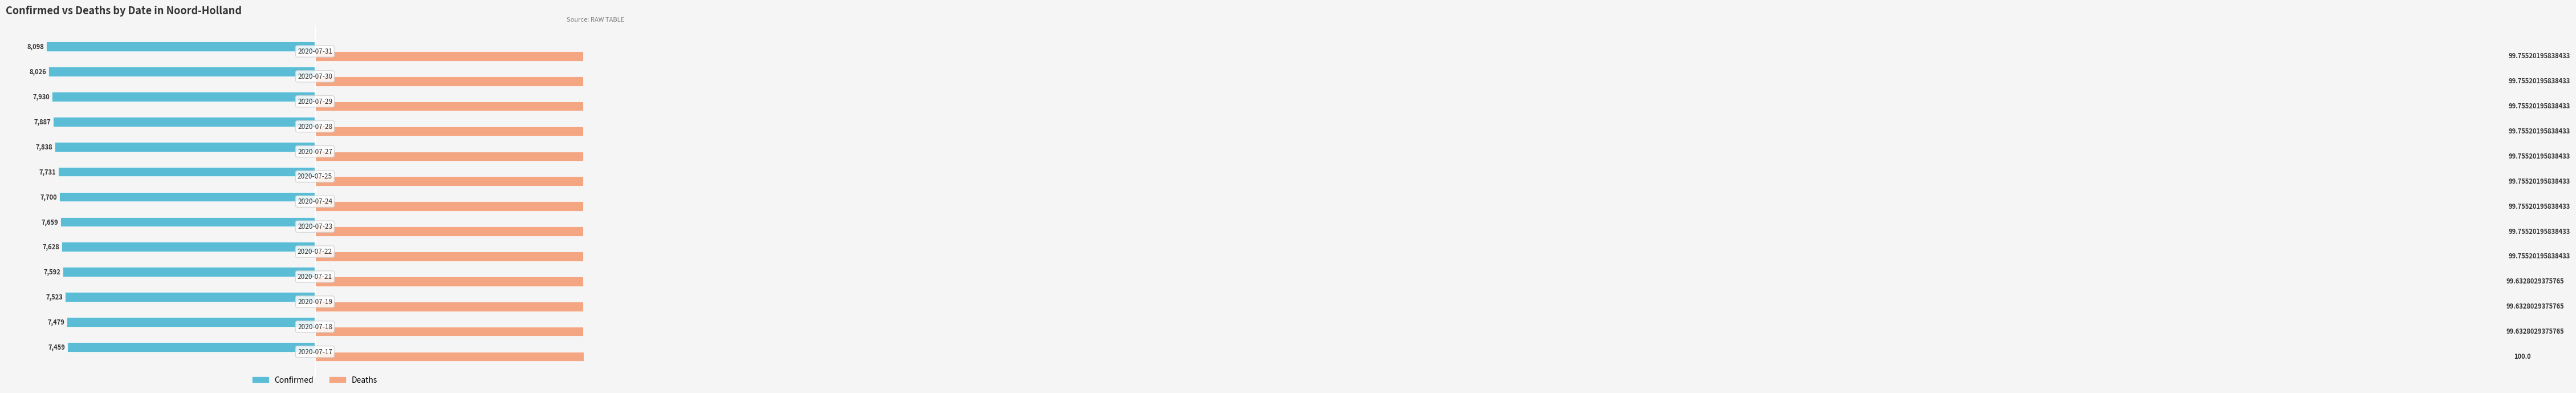

List the series in order of their peak value, highest first.

Deaths, Confirmed